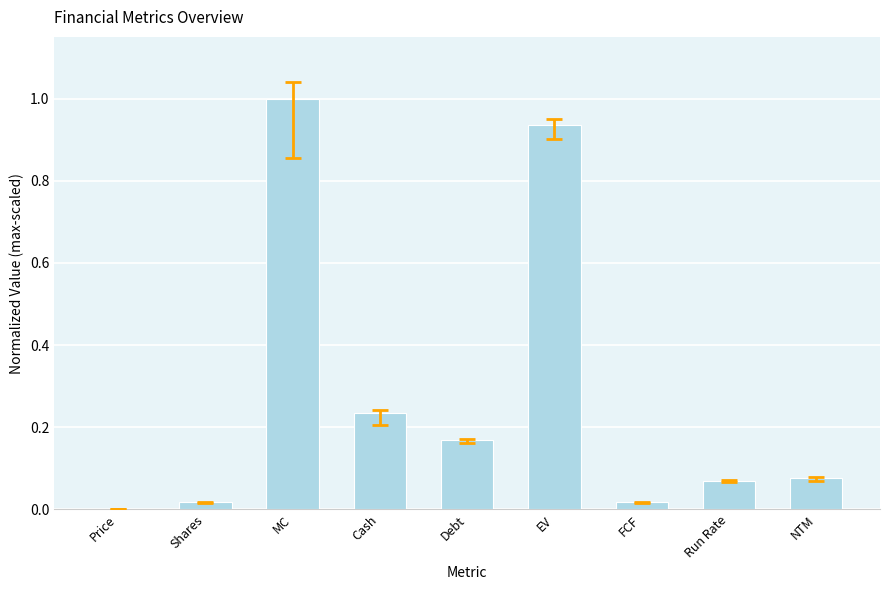

What is the maximum value shown in the chart?

1.0